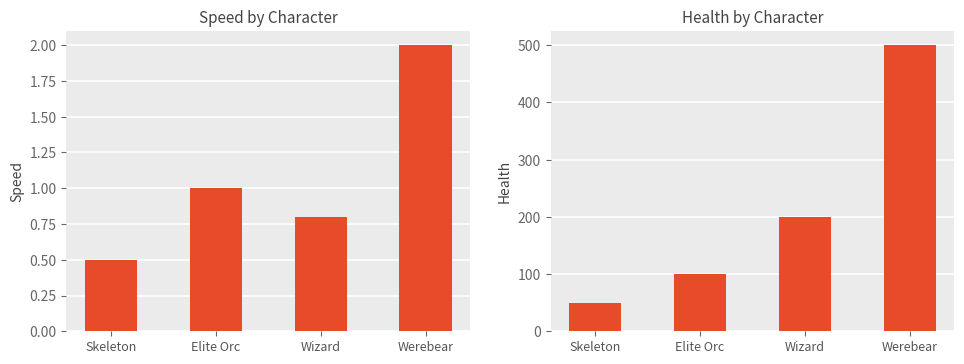

How many data points in Health are above 200?

1